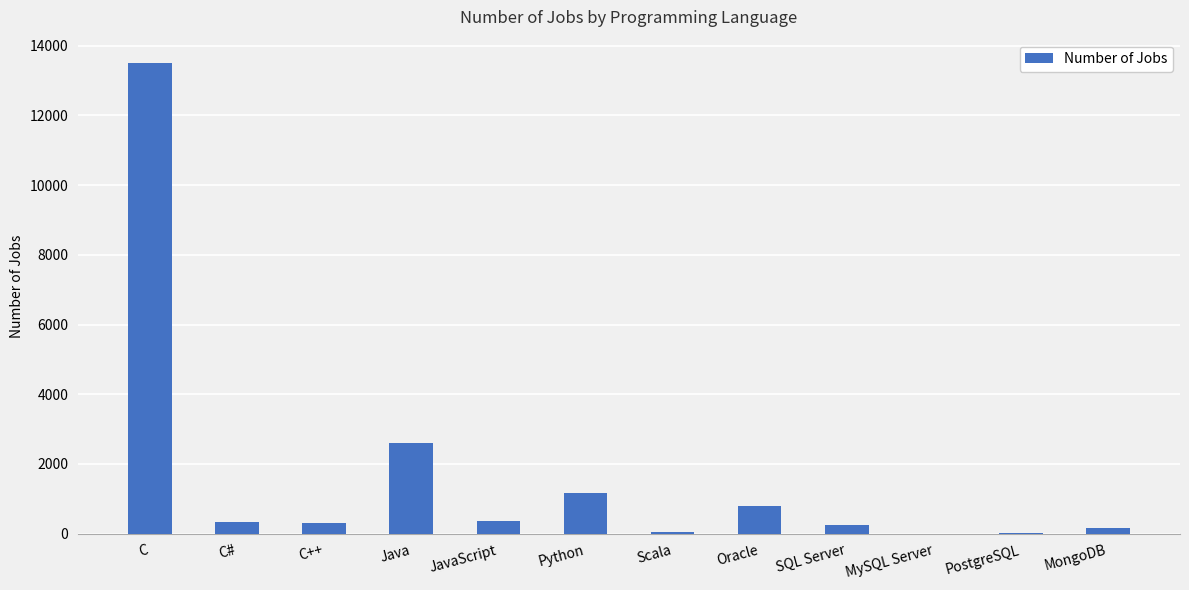

True or false: the data shows 333 at C#.

True